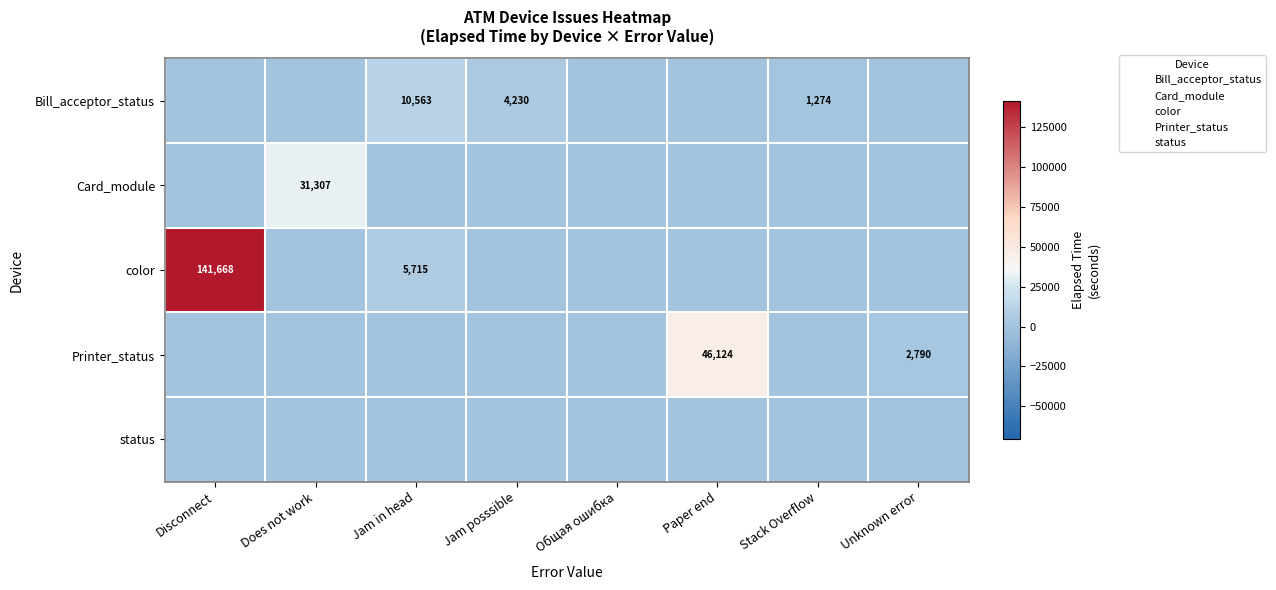

The Card_module series shows 16472 at Jam posssible. True or false?

False